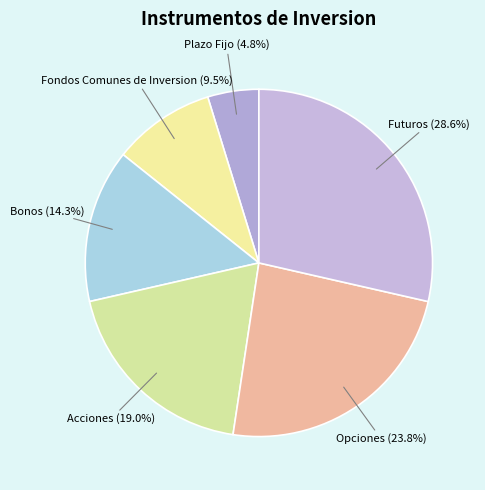

To the nearest percent, what percentage of the pie is Futuros?

29%